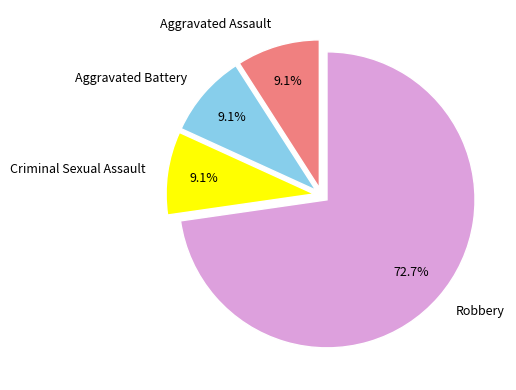

Is there a majority slice in this chart?

Yes